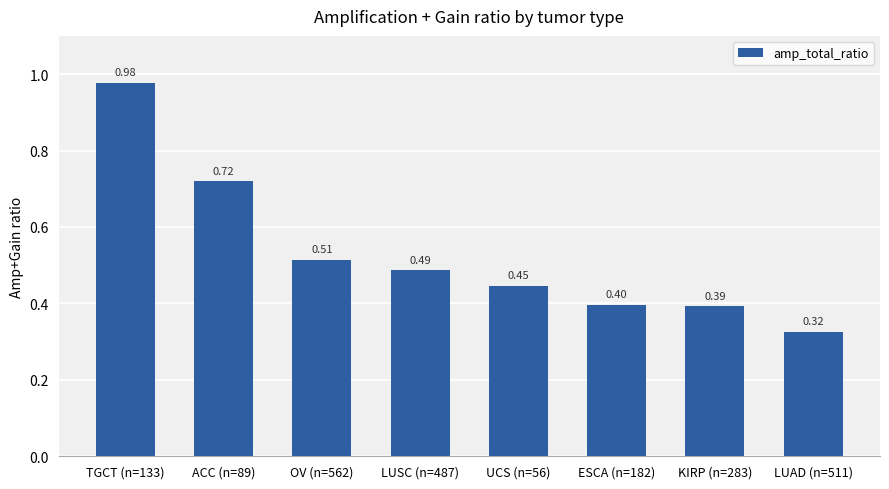

Which has a higher value, LUAD (n=511) or KIRP (n=283)?

KIRP (n=283)